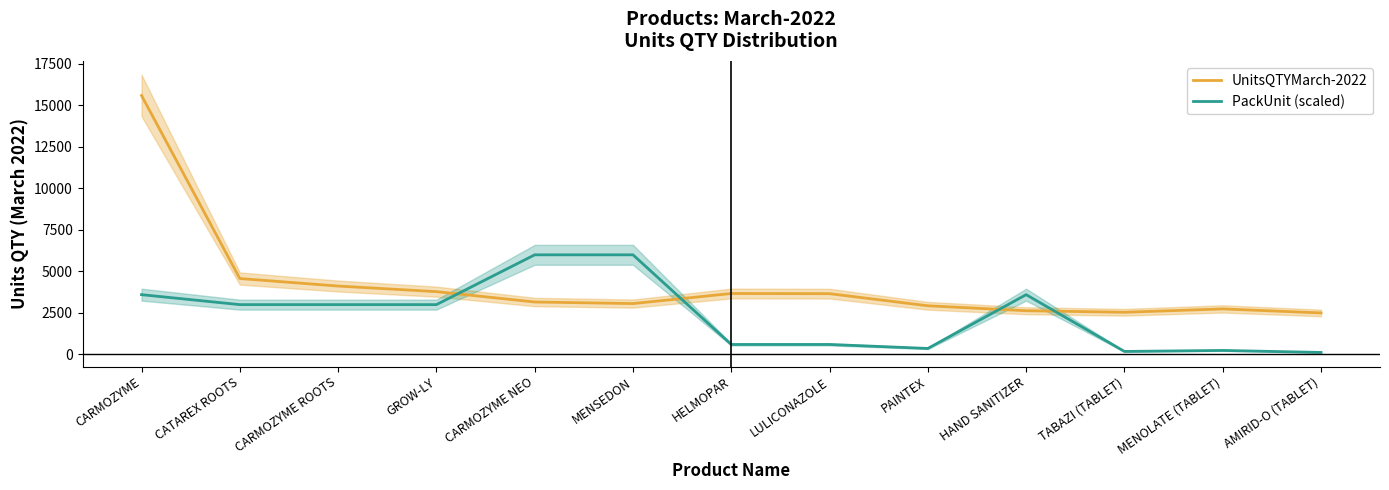

What is the spread (max minus min) of values at MENOLATE (TABLET)?

2501